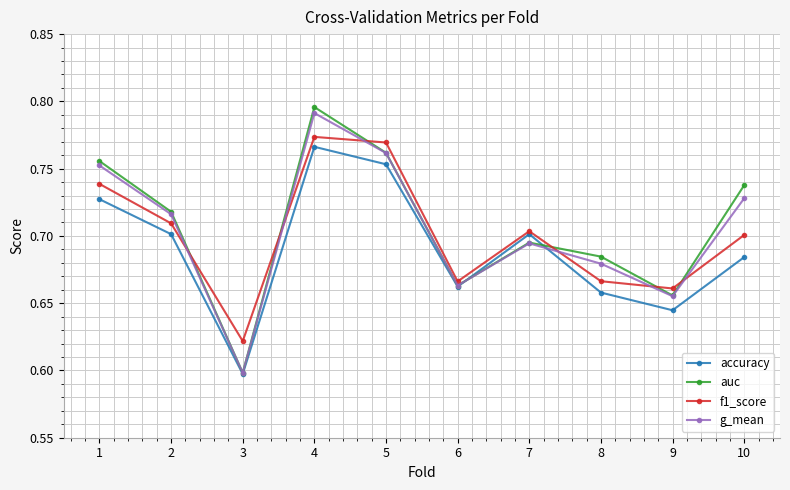

At which label is auc closest to 0?

3